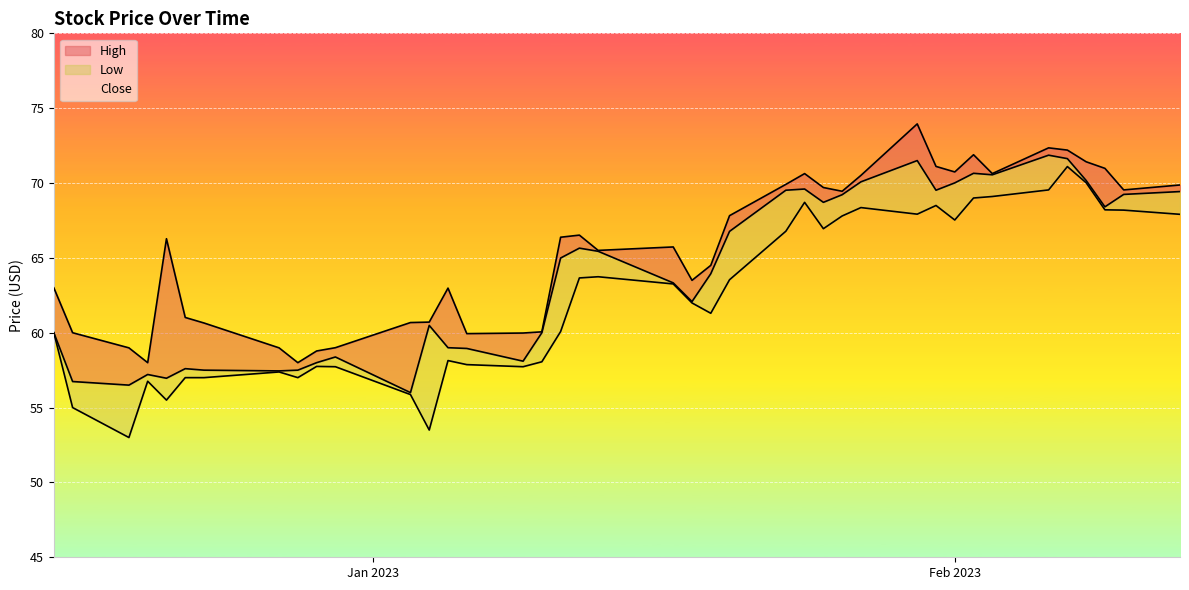

How many distinct data groups are displayed?

3